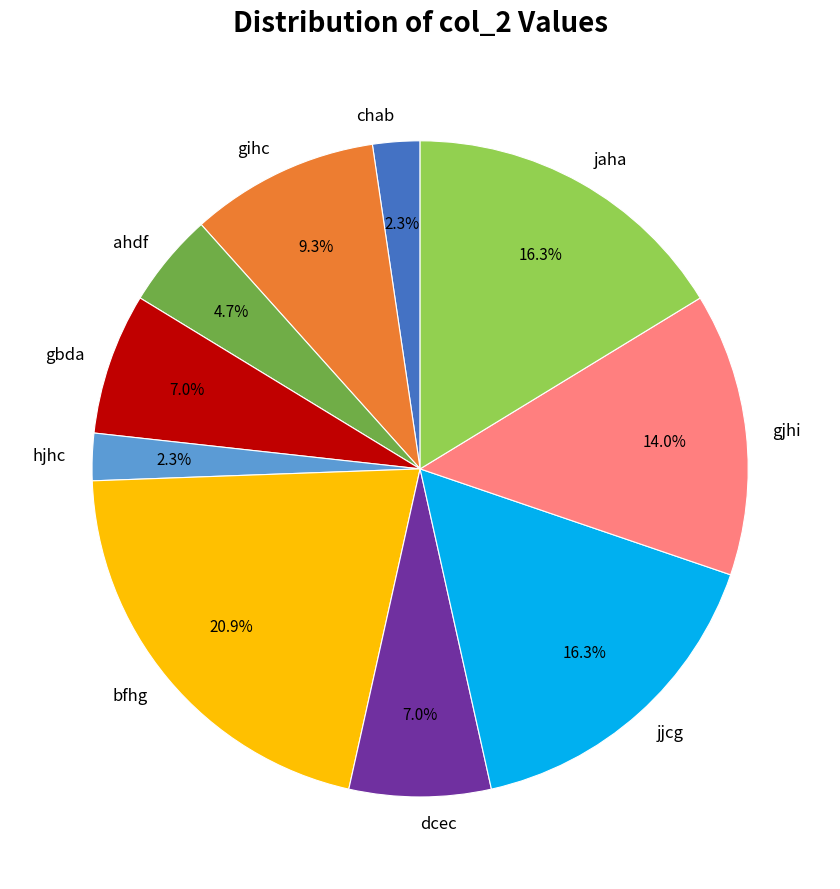

Count the number of slices in the pie.

10